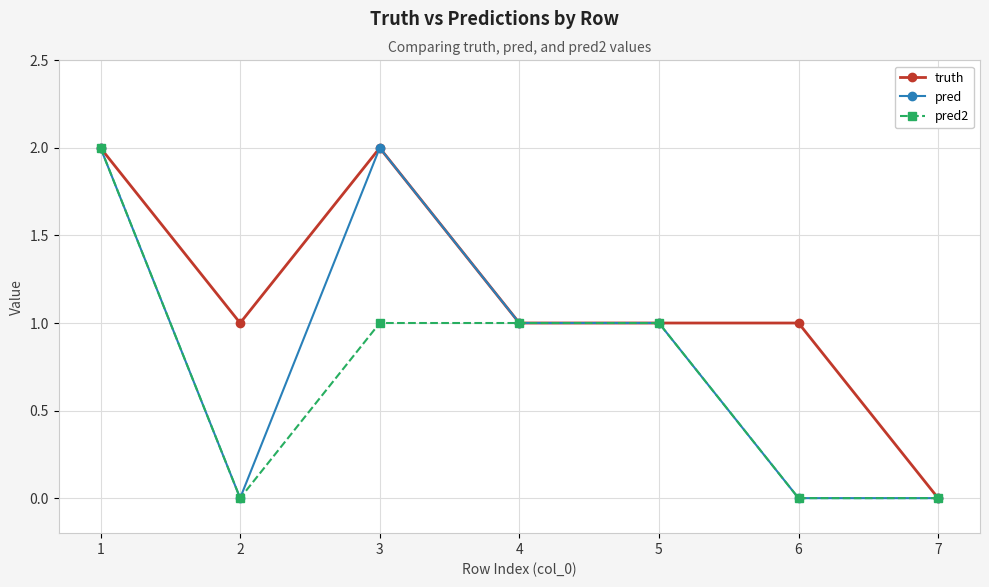

What is the difference between the pred2 values at 7 and 5?

1